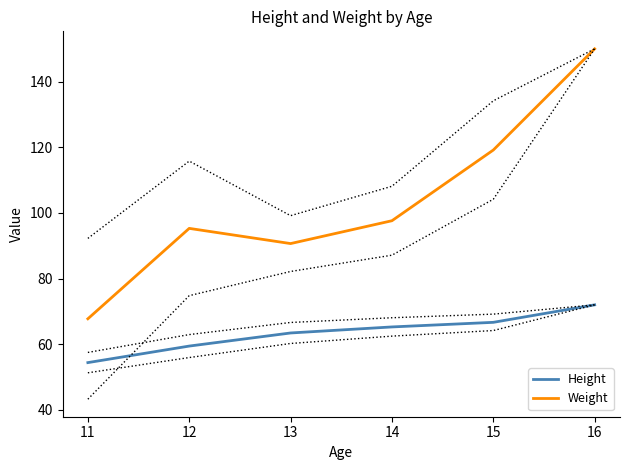

Reading right to left, list all the values displayed in this chart.

Height: 72.0	66.7	65.3	63.4	59.4	54.4
Weight: 150.0	119.2	97.6	90.7	95.3	67.8